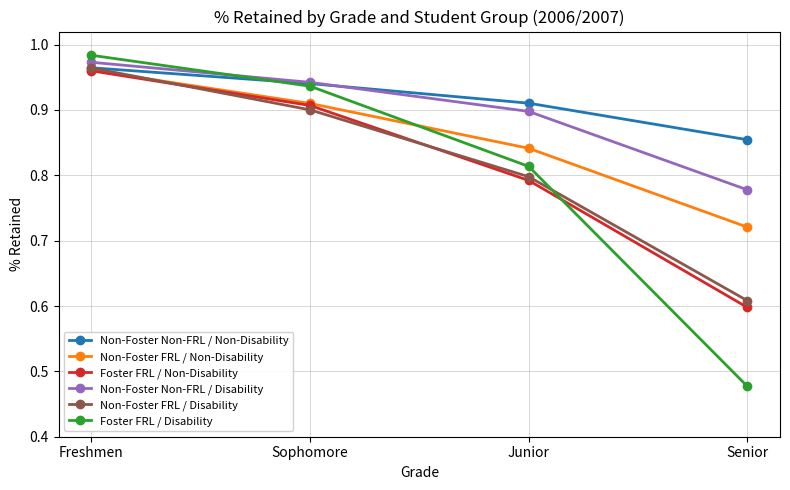

List the labels in order of Non-Foster FRL / Disability value, smallest first.

Senior, Junior, Sophomore, Freshmen